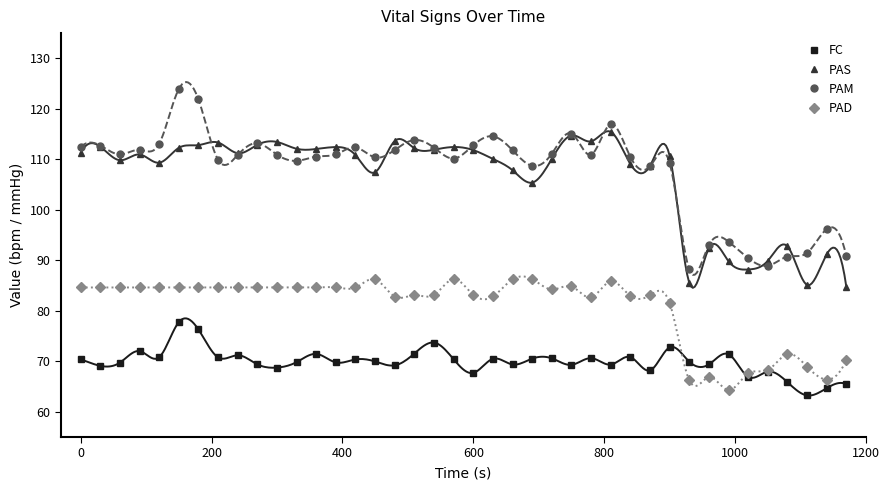

Which series has the largest range (max minus min)?

PAM